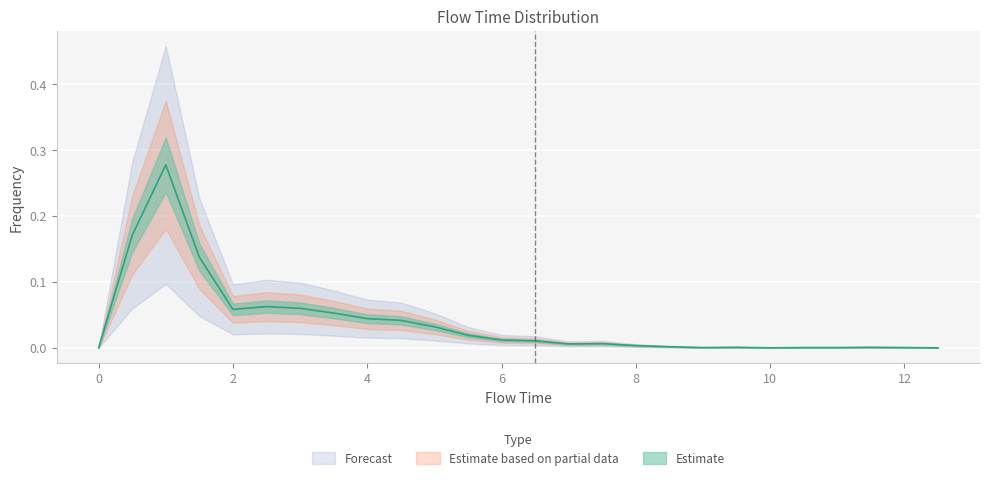

Count the number of values greater than 0.

23